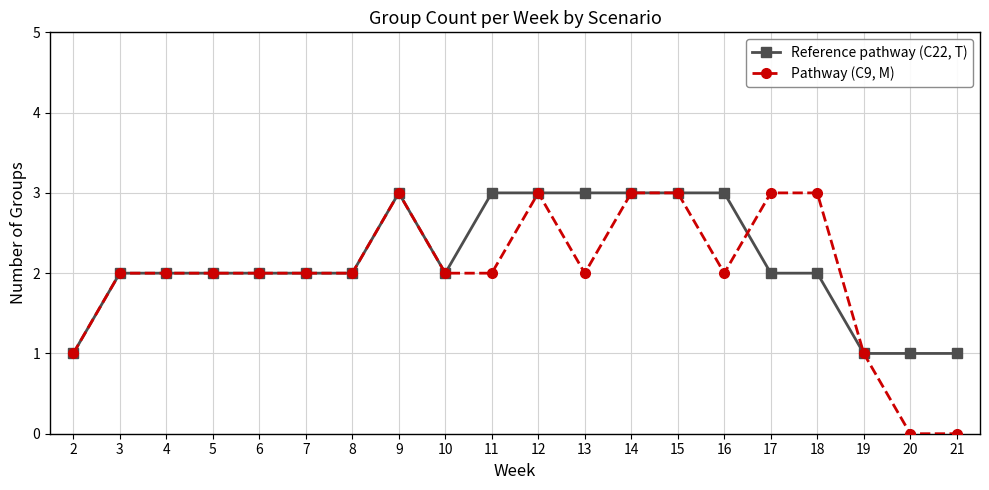

Reading left to right, transcribe all the data shown in this chart.

Reference pathway (C22, T): 2=1	3=2	4=2	5=2	6=2	7=2	8=2	9=3	10=2	11=3	12=3	13=3	14=3	15=3	16=3	17=2	18=2	19=1	20=1	21=1
Pathway (C9, M): 2=1	3=2	4=2	5=2	6=2	7=2	8=2	9=3	10=2	11=2	12=3	13=2	14=3	15=3	16=2	17=3	18=3	19=1	20=0	21=0